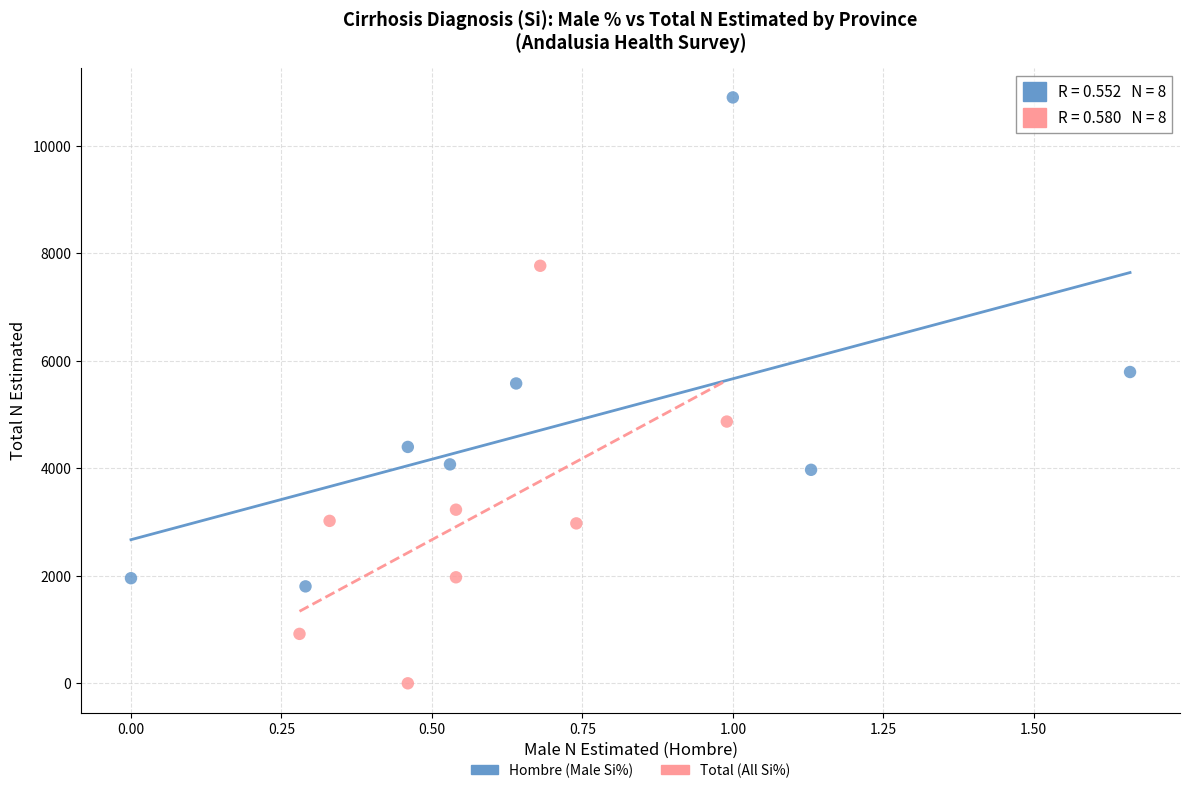

Which series reaches the minimum Y coordinate?

Total (All Si%)